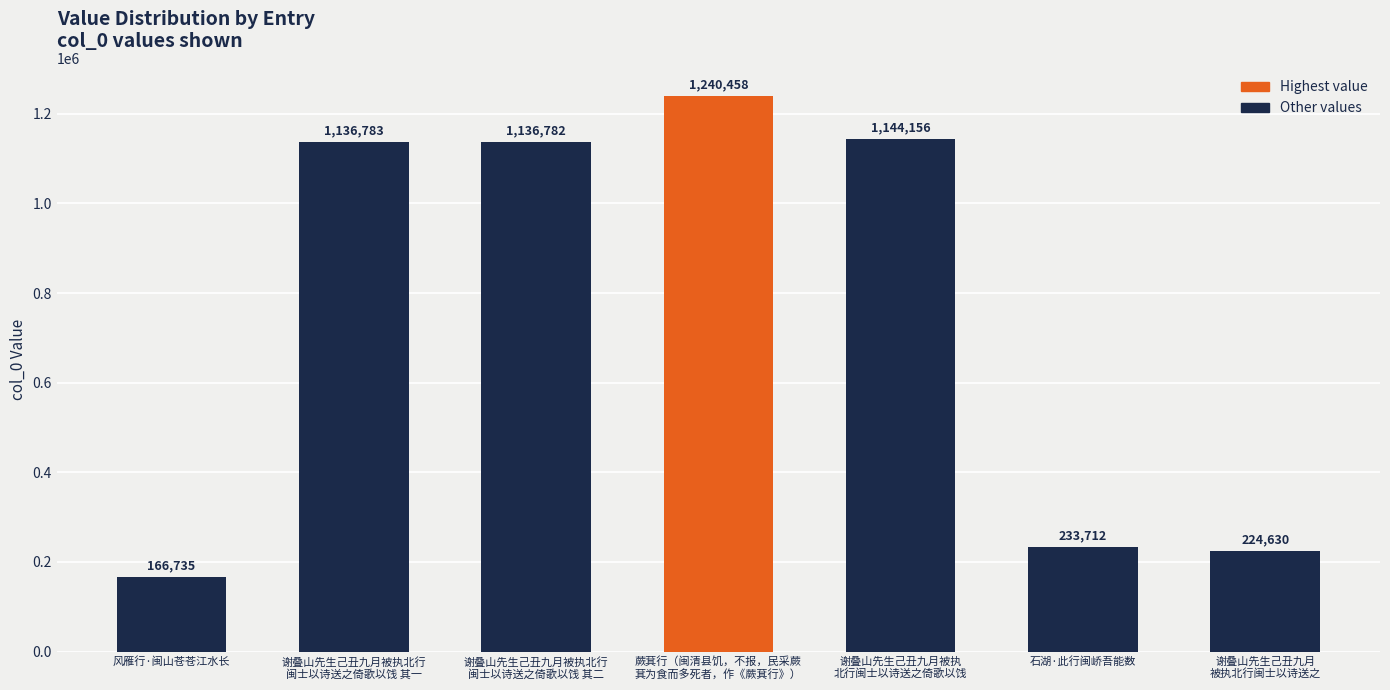

What is the value of the 4th bar from the left?

1240458